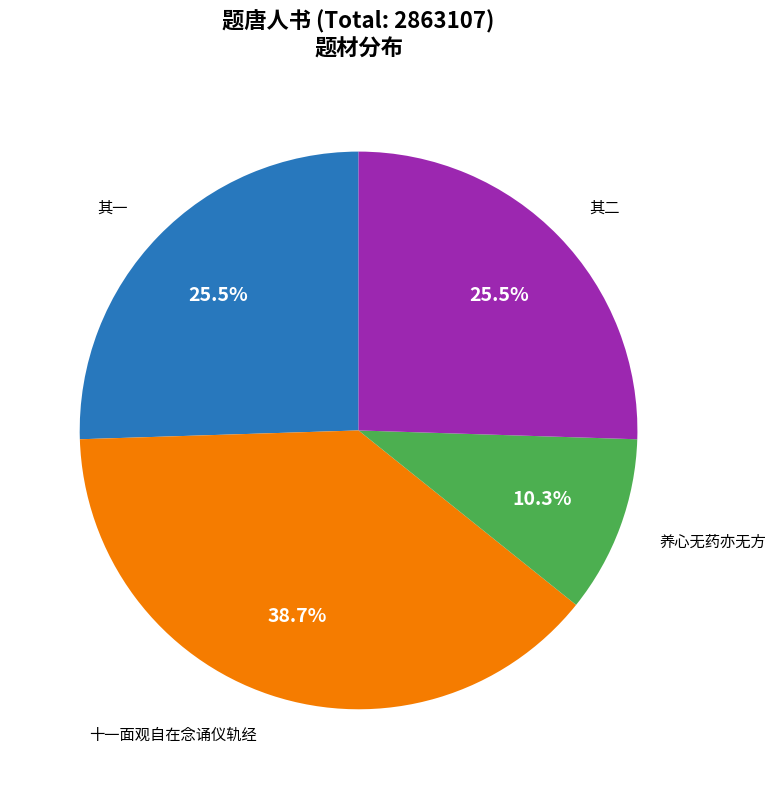

Does any single category account for the majority?

No